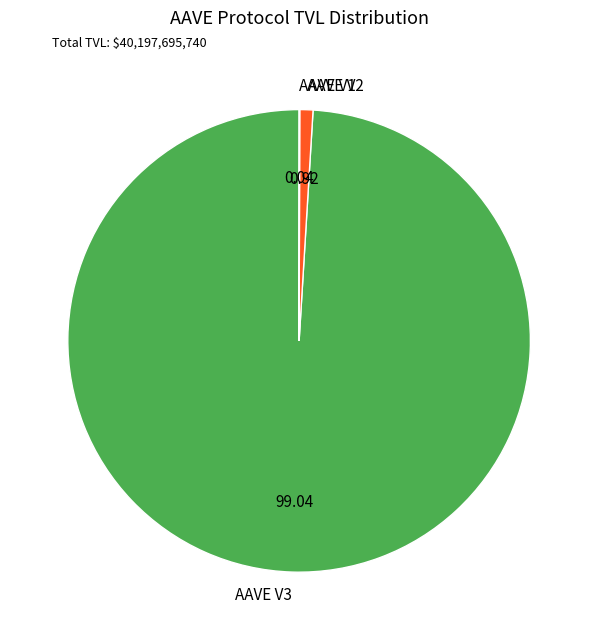

Does any single category account for the majority?

Yes